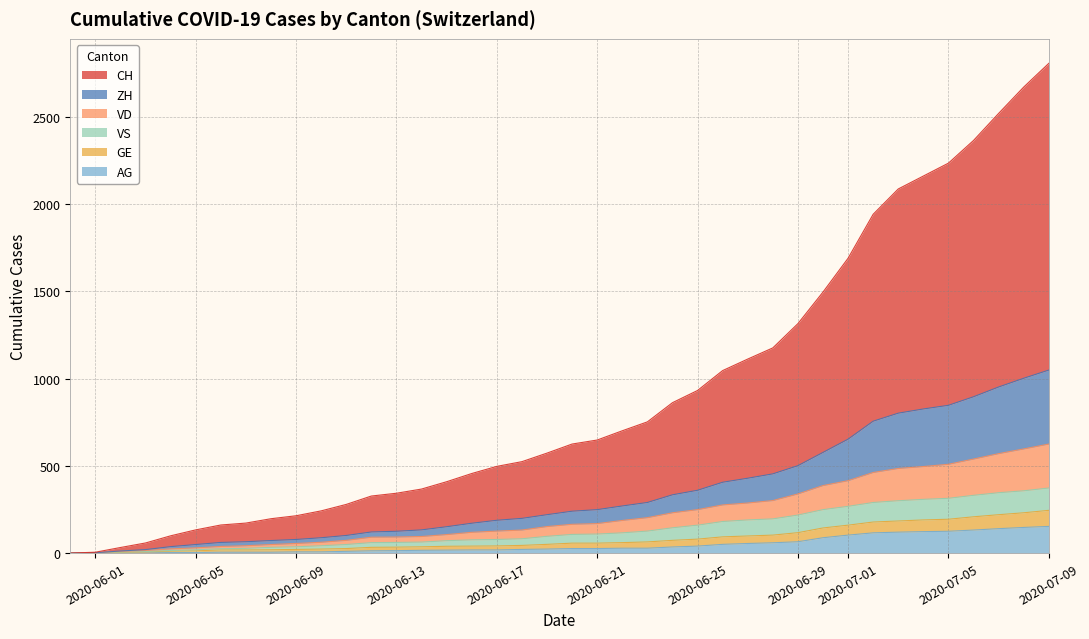

What is the maximum value for AG?

153